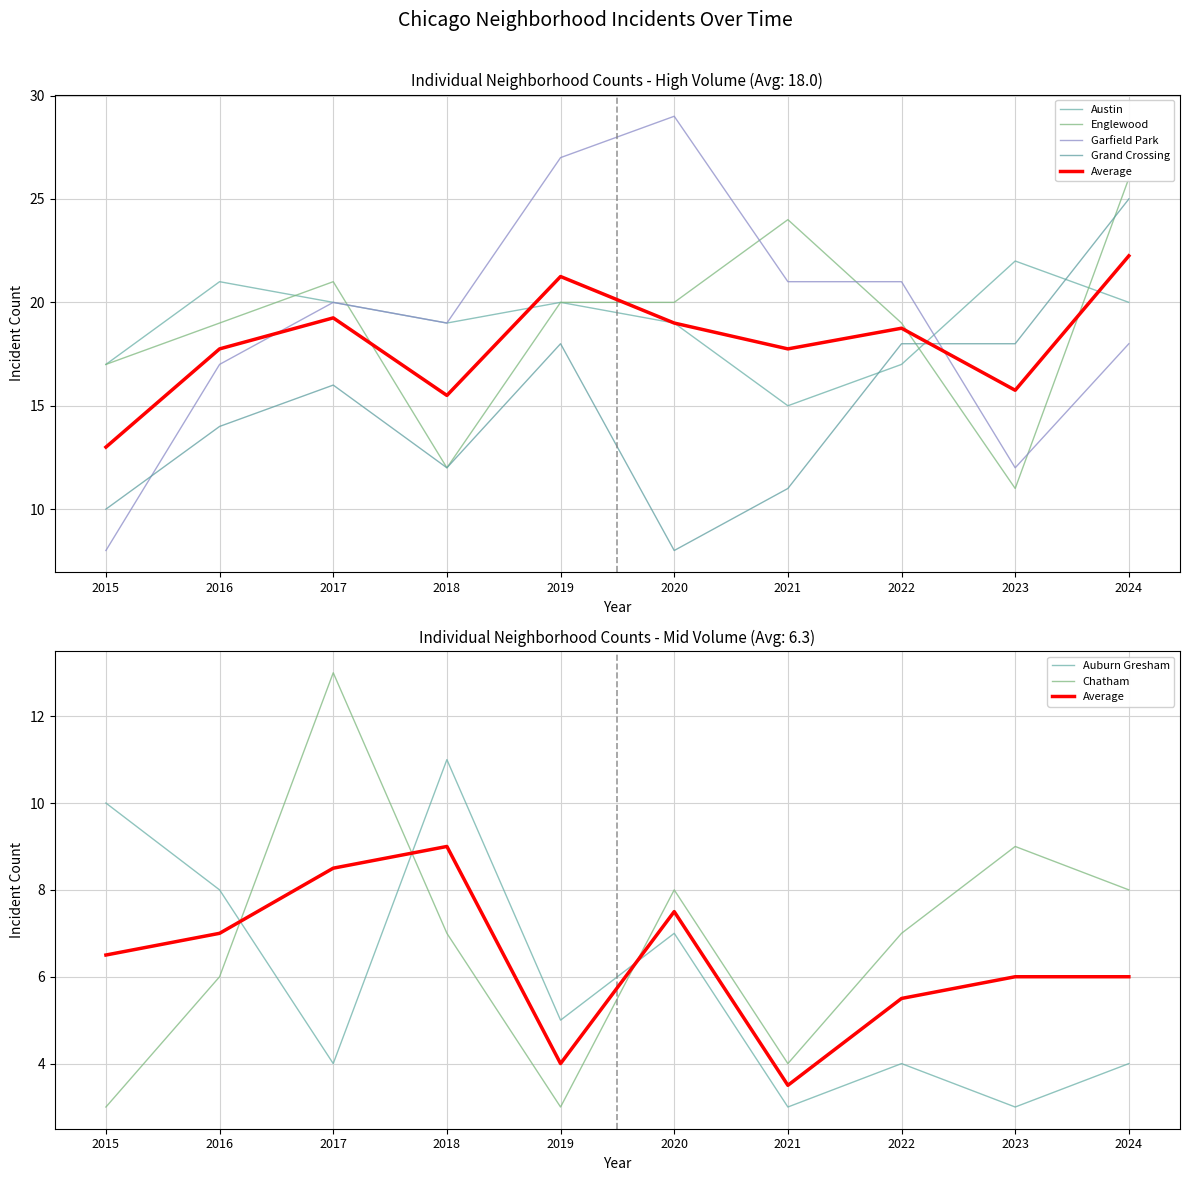

What is the lowest value of the Garfield Park series?

8